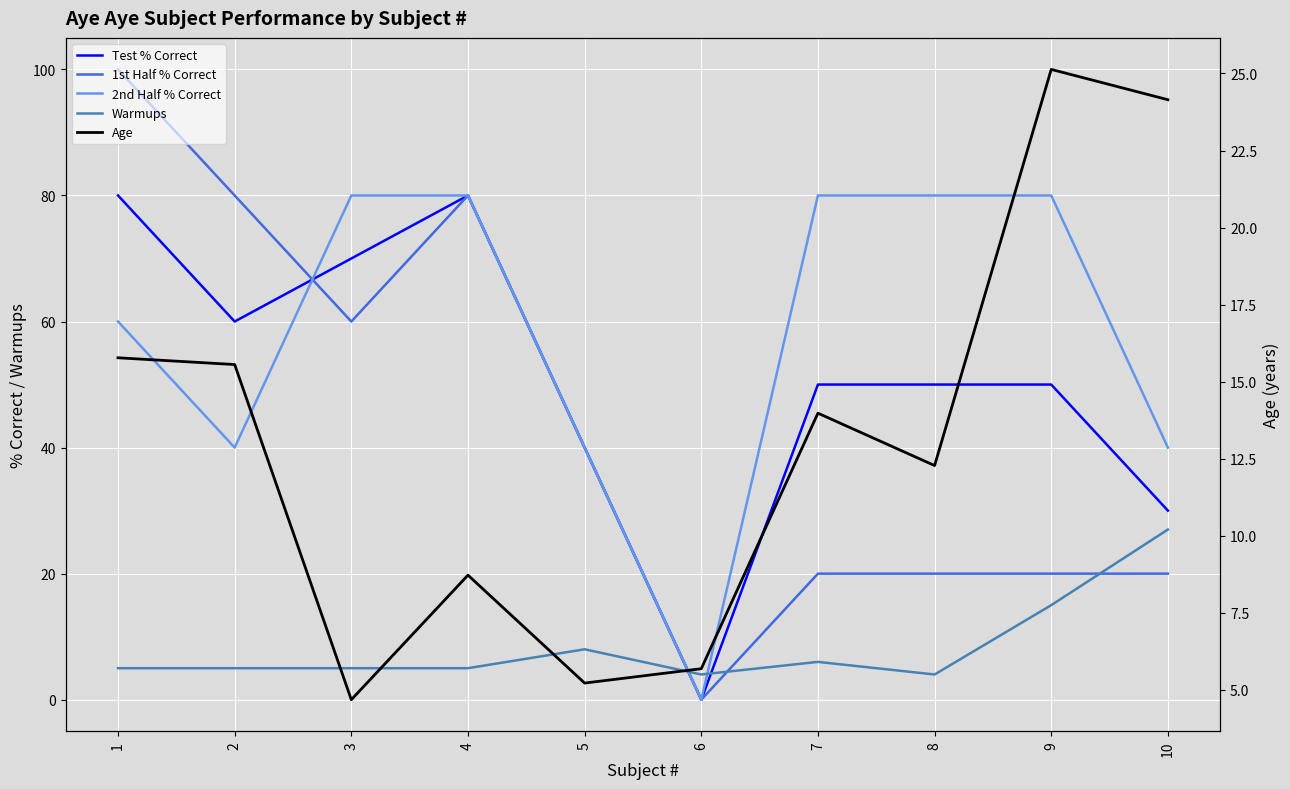

What is the difference between the 2nd Half % Correct values at 4 and 1?

20.0